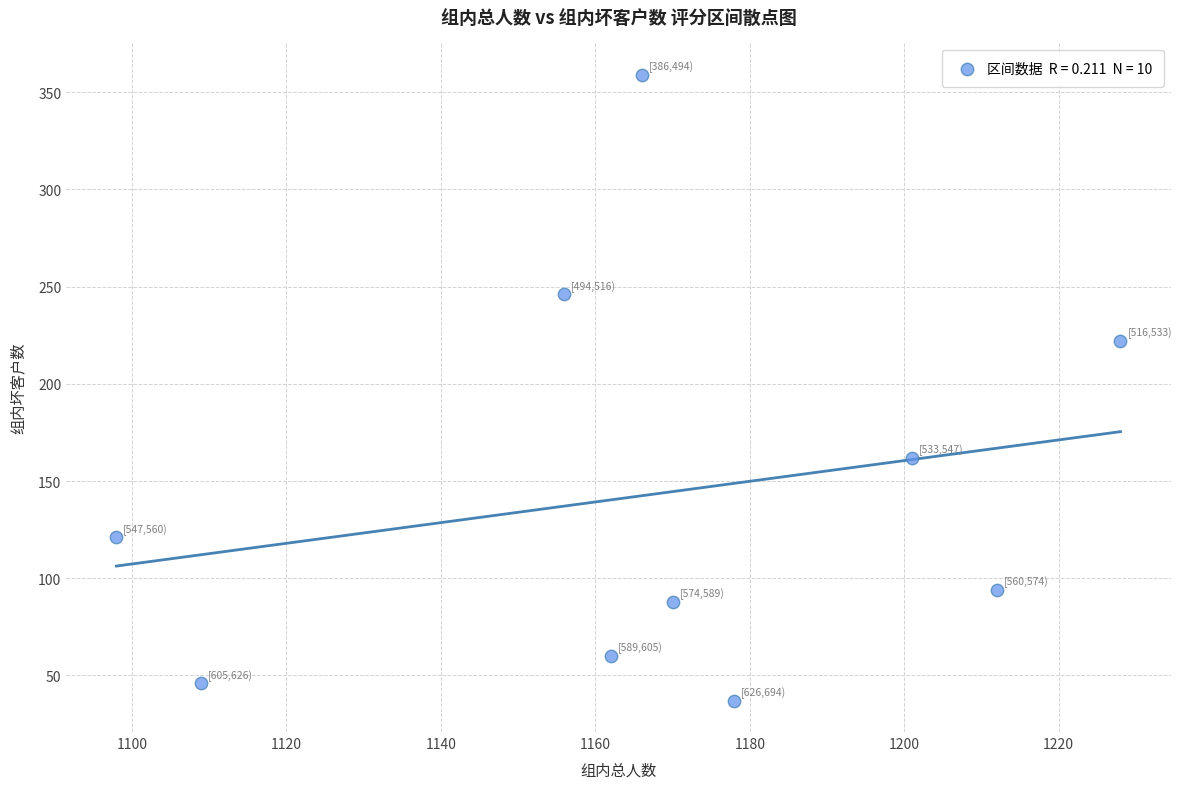

What is the range of Y values (max minus min)?

322